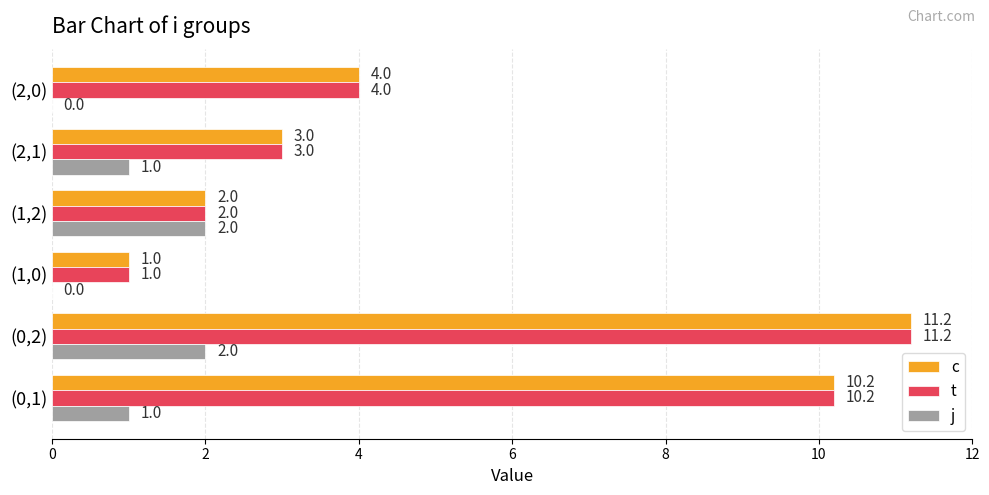

How many series are shown in this chart?

3